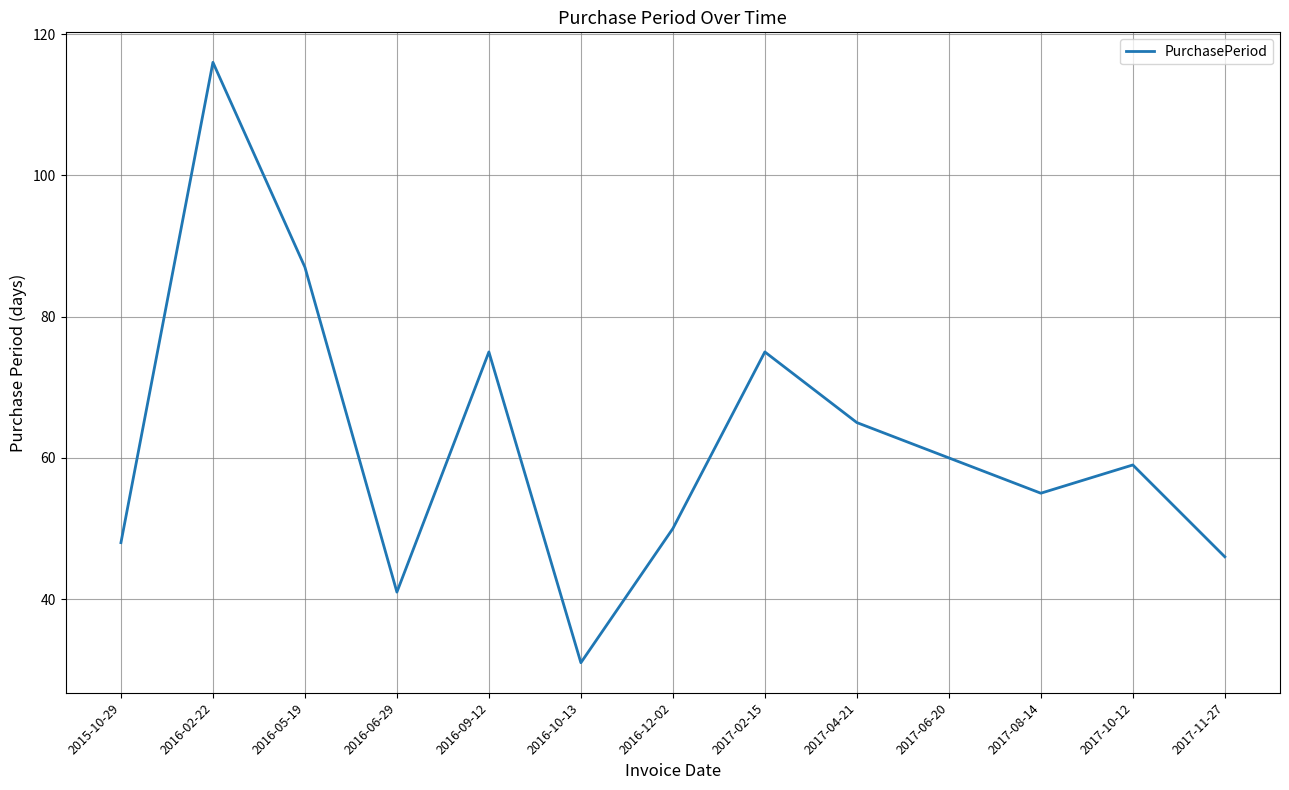

Where does the data first go above 59?

2016-02-22